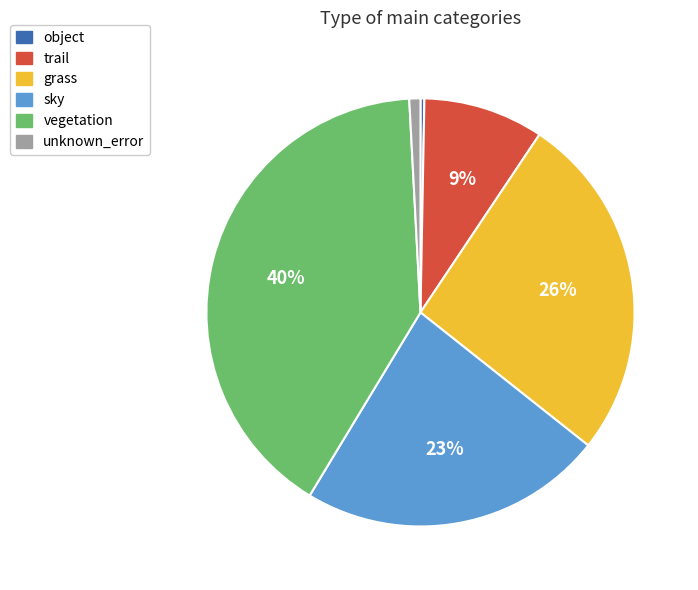

What percentage is the trail slice, to the nearest percent?

9%